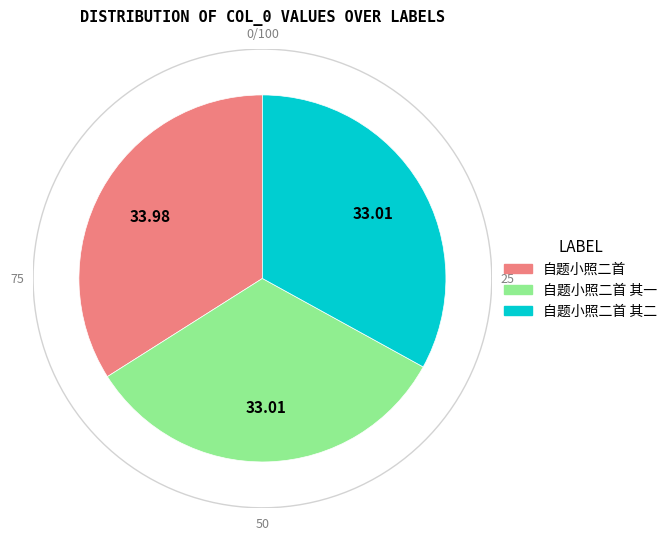

To the nearest percent, what portion does 自题小照二首 represent?

34%